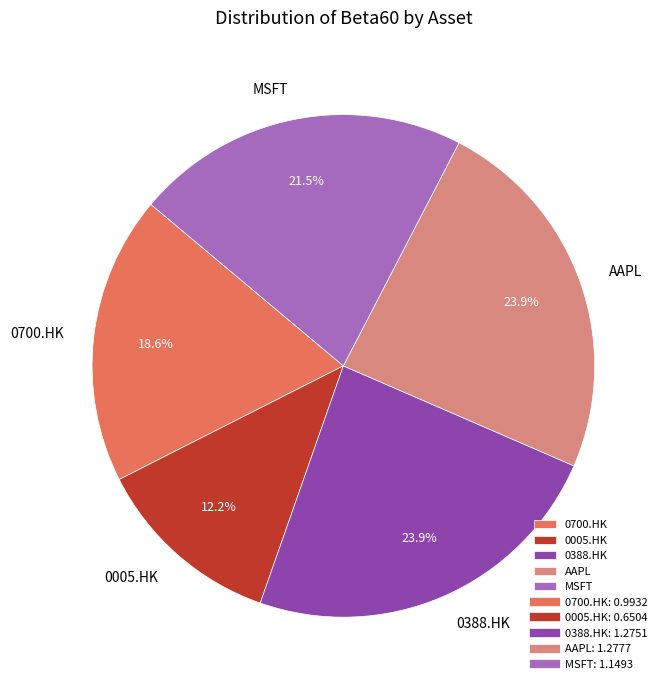

How many slices are in this pie chart?

5